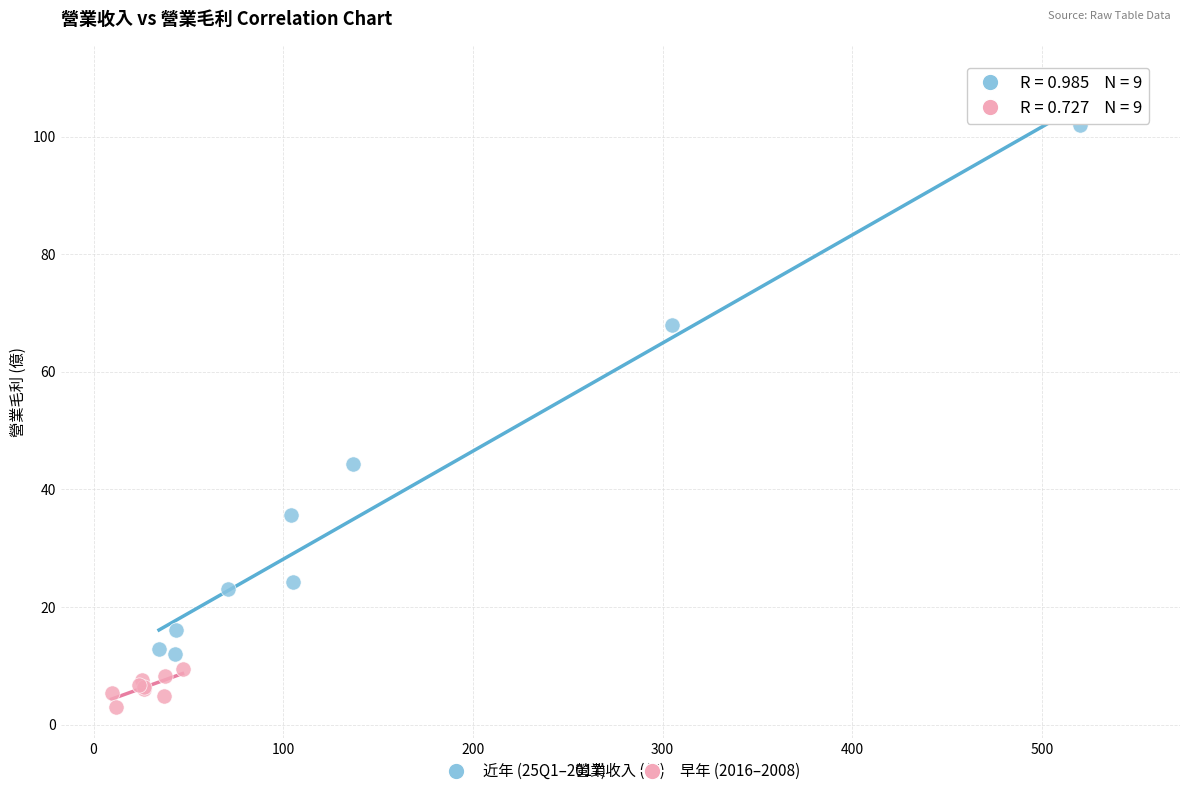

Which series has the largest Y range (max minus min)?

近年 (25Q1–2017)